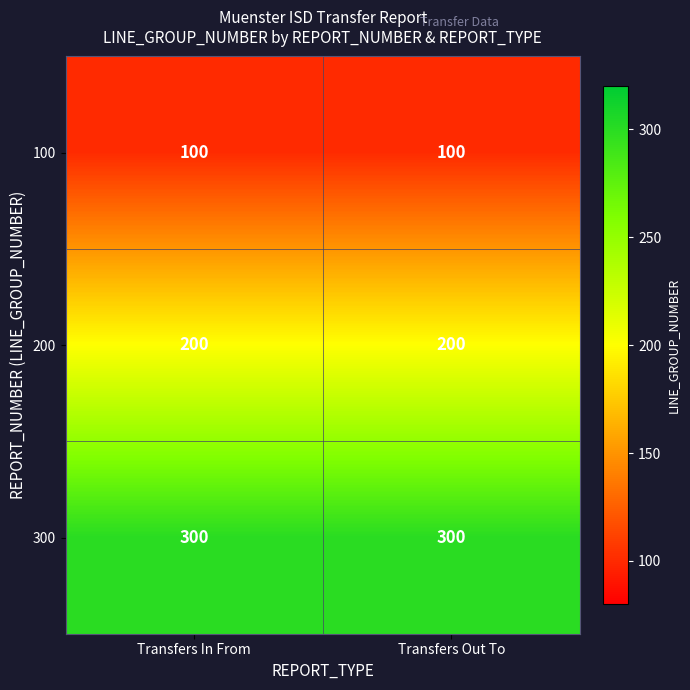

What is the highest value of the 200 series?

200